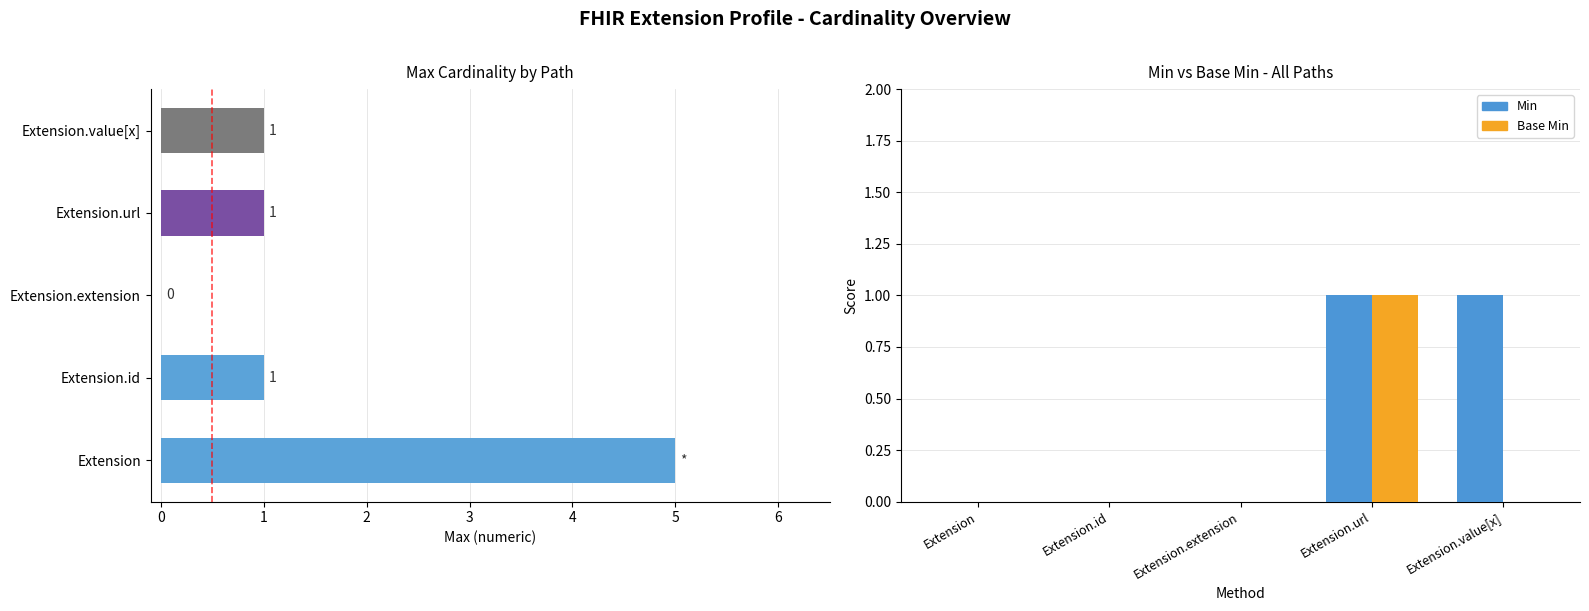

True or false: Base Min has a value of 1 at Extension.extension.

False